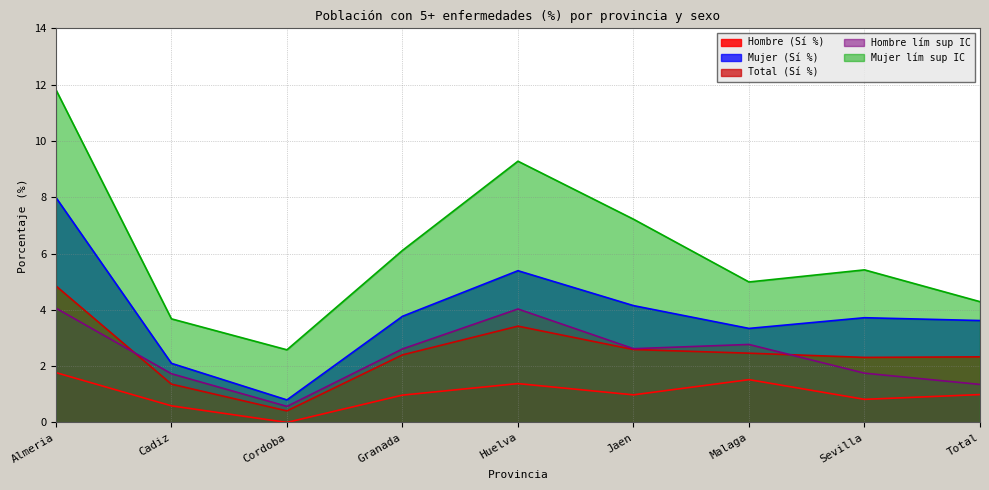

At which label does Hombre lím sup IC first exceed 2?

Almeria